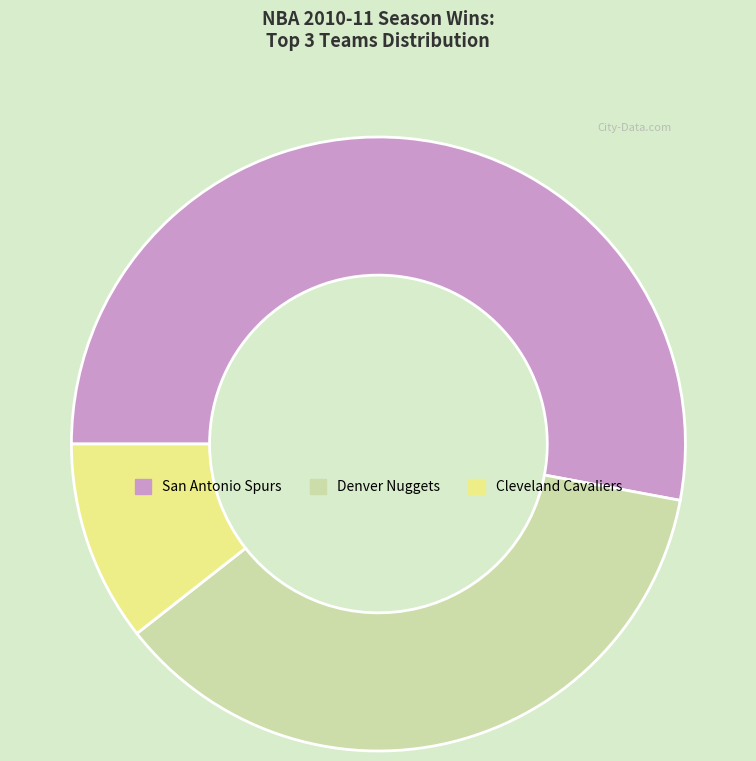

Is there any slice that represents more than half of the pie?

Yes